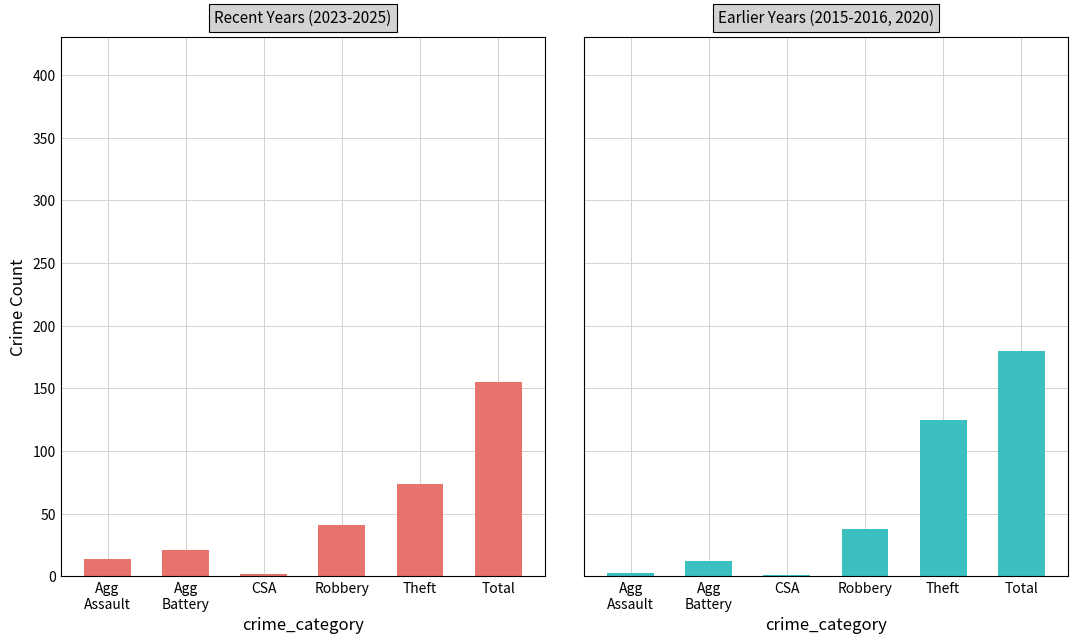

What is the sum of all 2015 values?

236